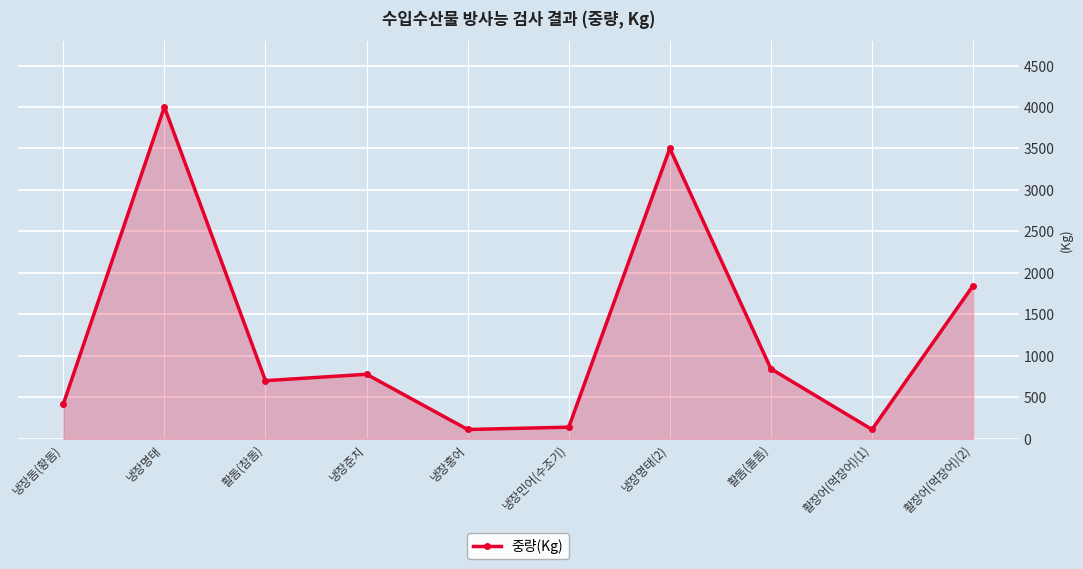

What is the ratio of the value at 냉장명태 to the value at 냉장홍어?

36.4